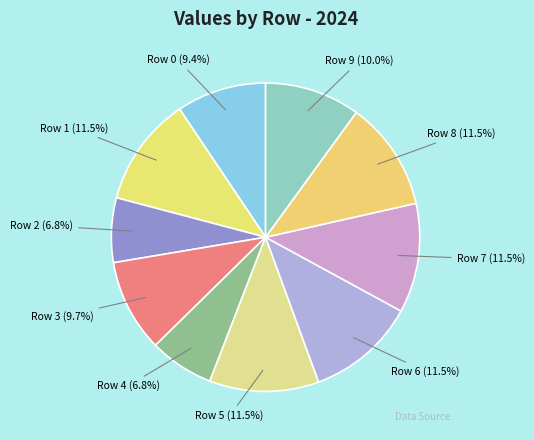

How many slices are in this pie chart?

10